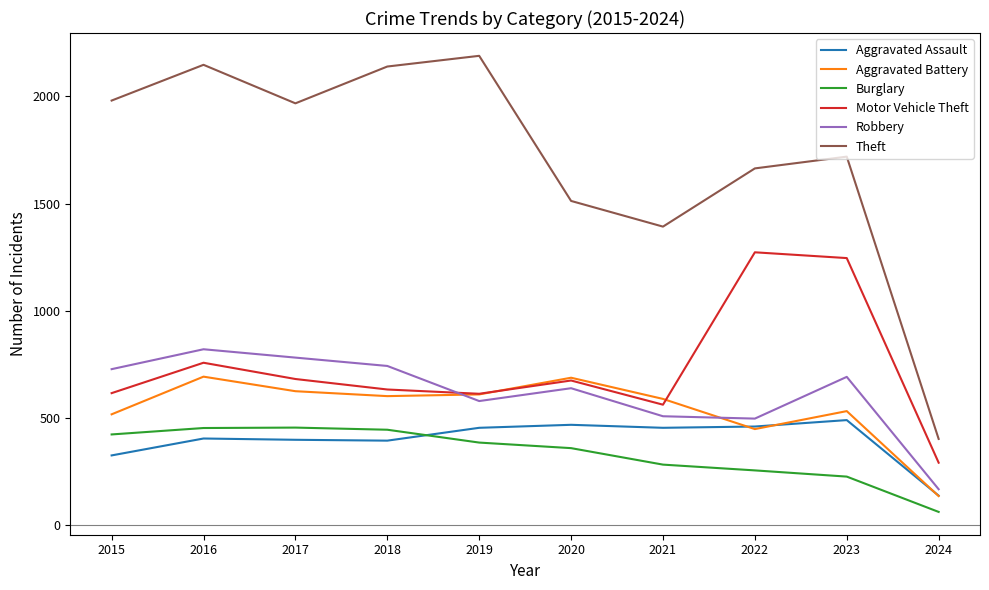

Which series has the largest total across all categories?

Theft